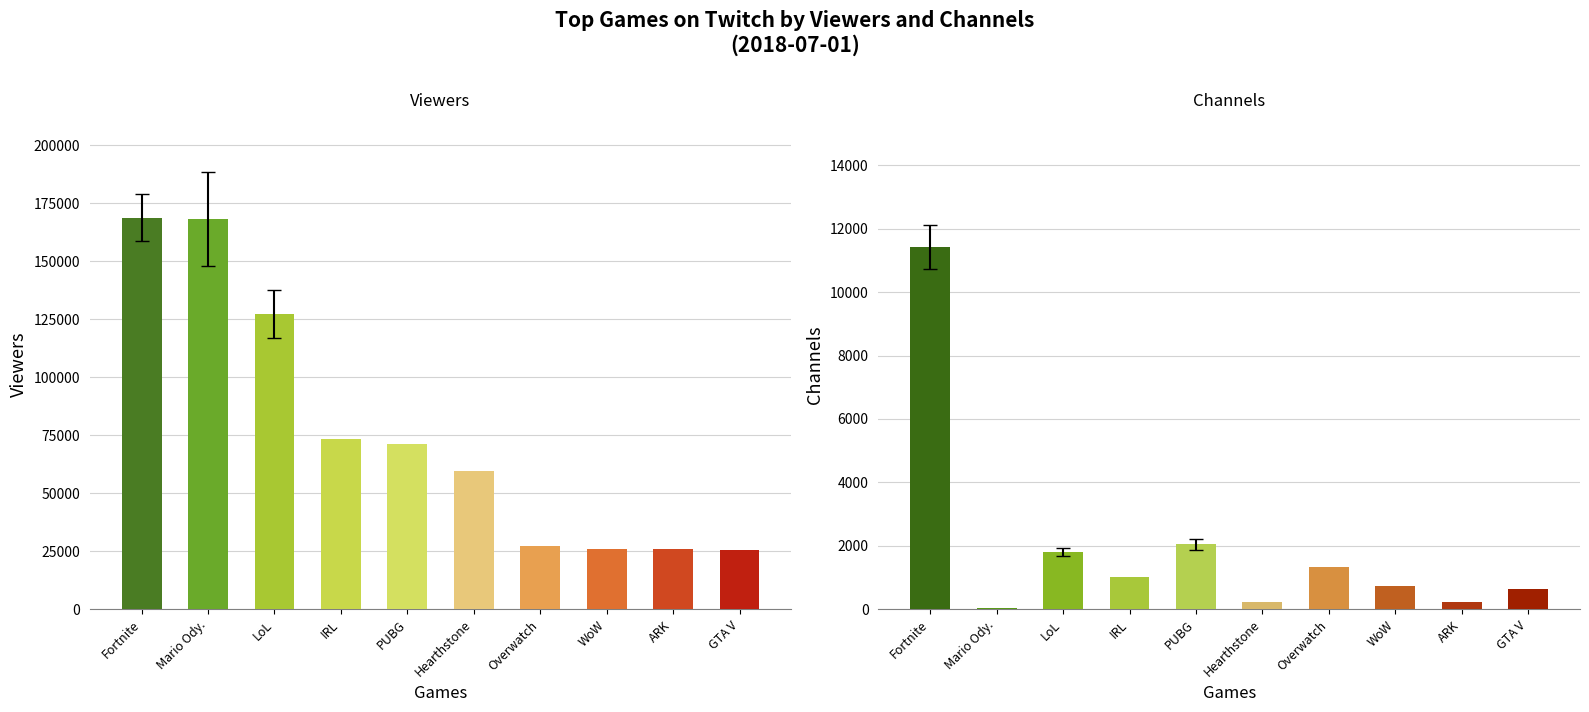

How many categories are shown in the chart?

10